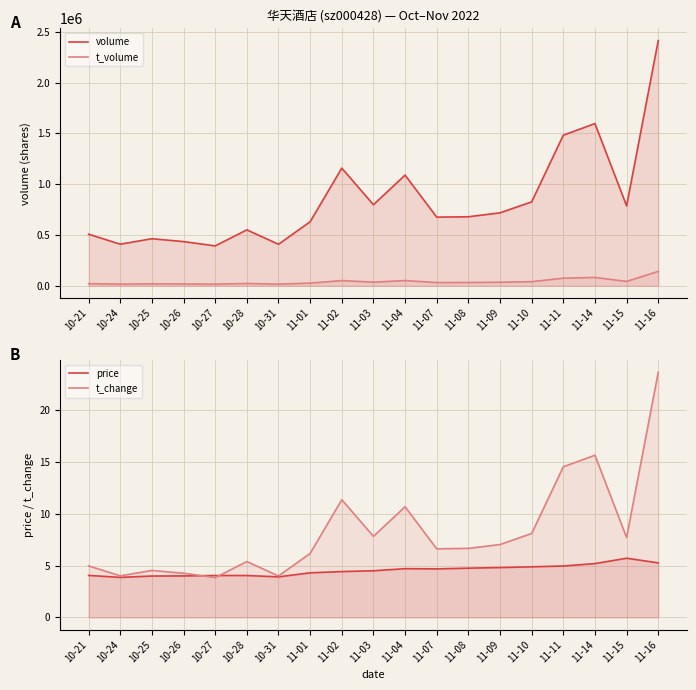

What is the spread (max minus min) of values at 11-14?

1596265.8